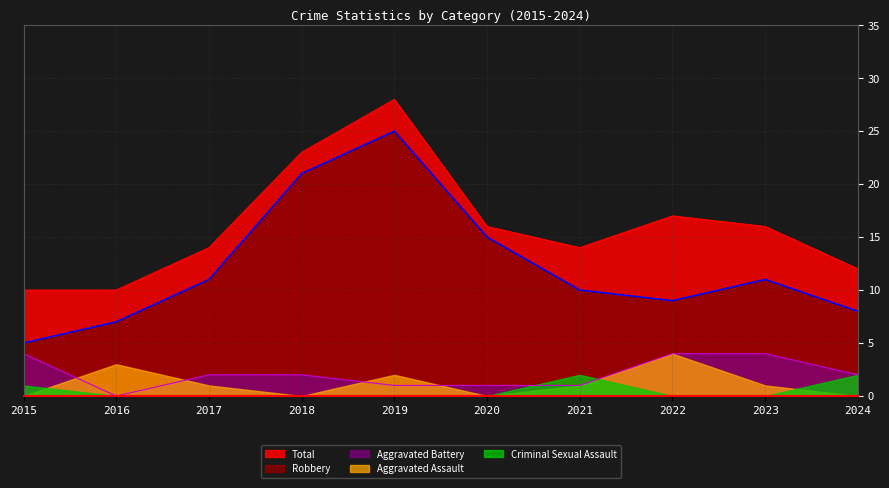

What is the highest value of the Aggravated Assault series?

4